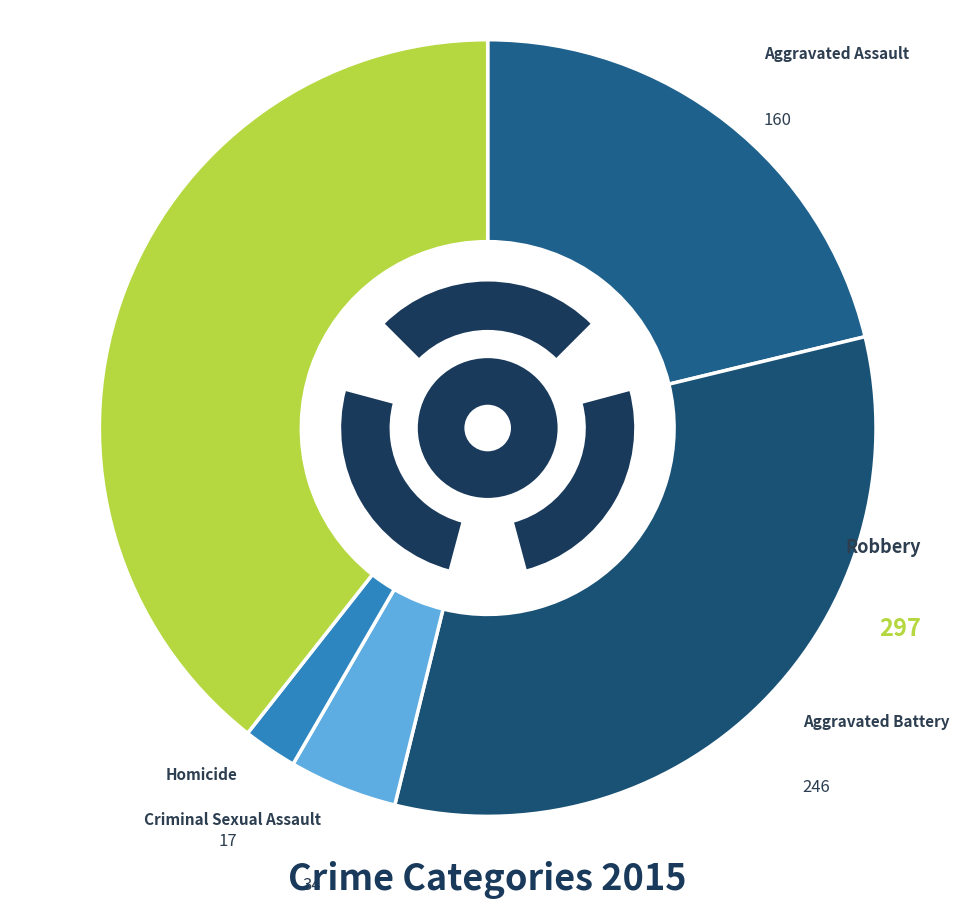

What percentage do Robbery and Aggravated Battery together represent?

72.0%